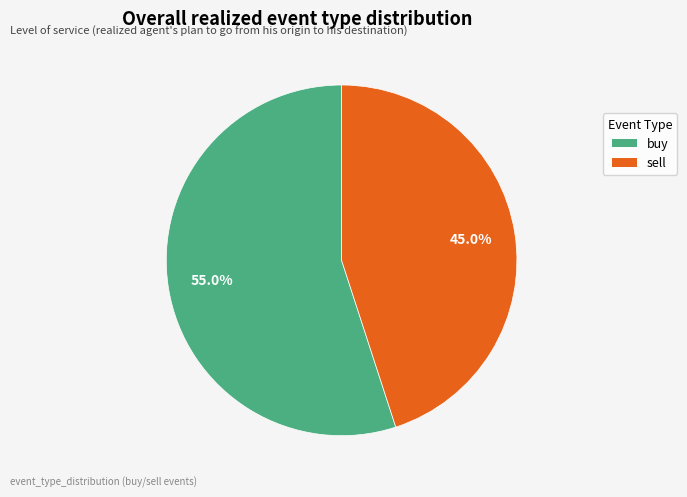

What is the ratio of the value at buy to the value at sell?

1.2